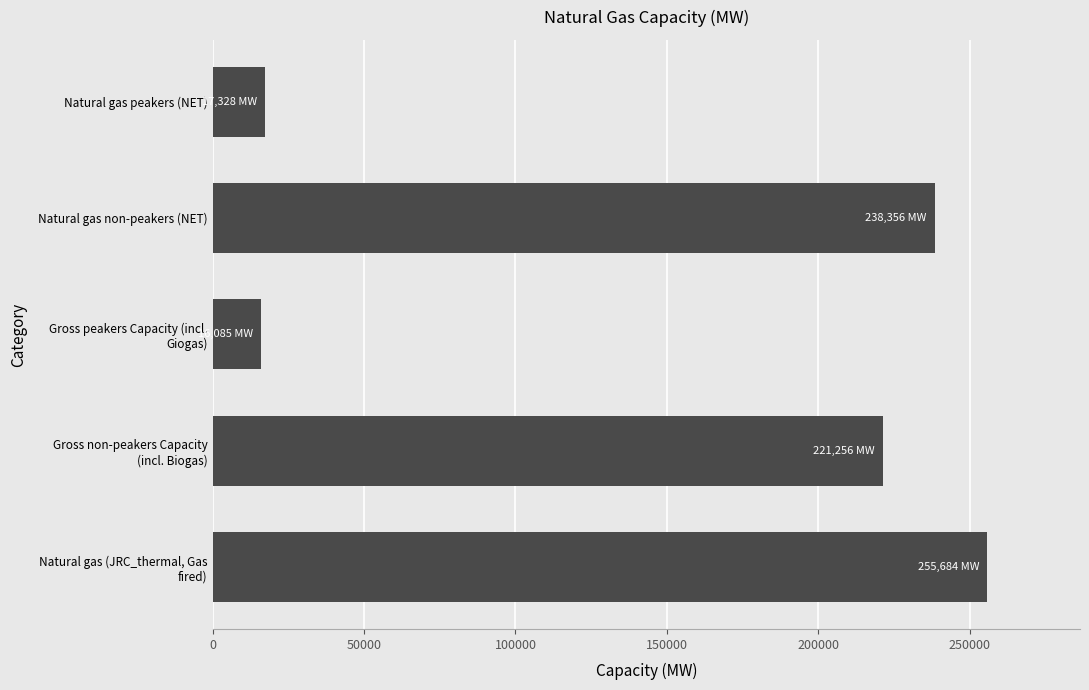

What is the difference between the second highest and second lowest values?

221027.7